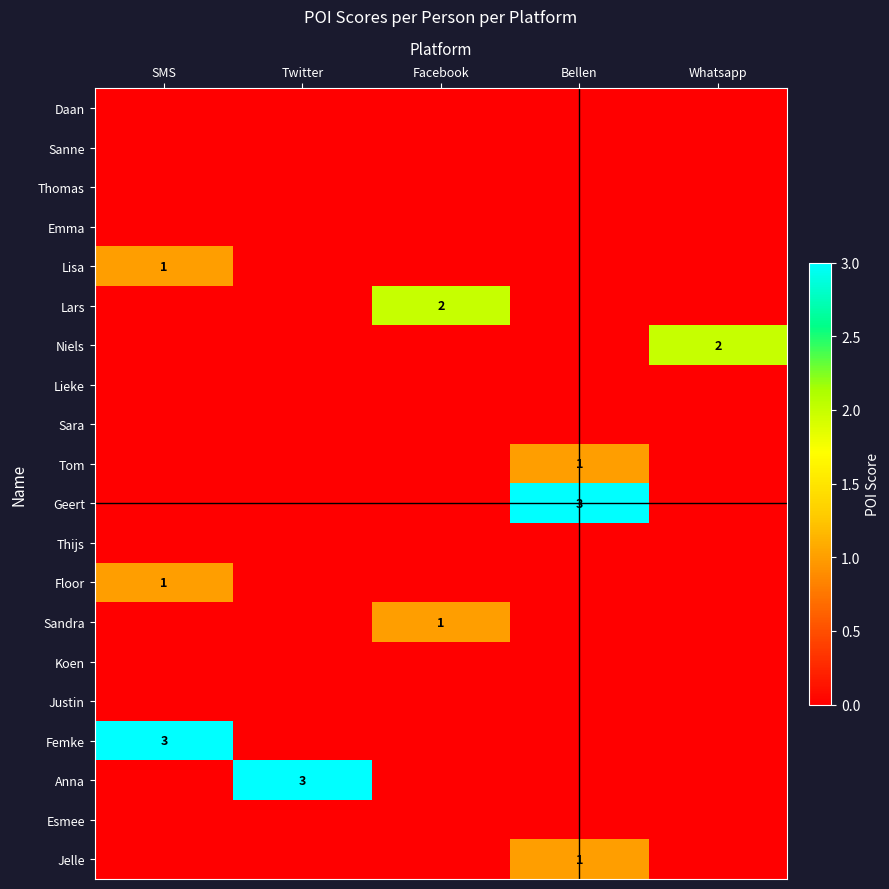

Is it true that Lars equals 2 at Facebook?

True